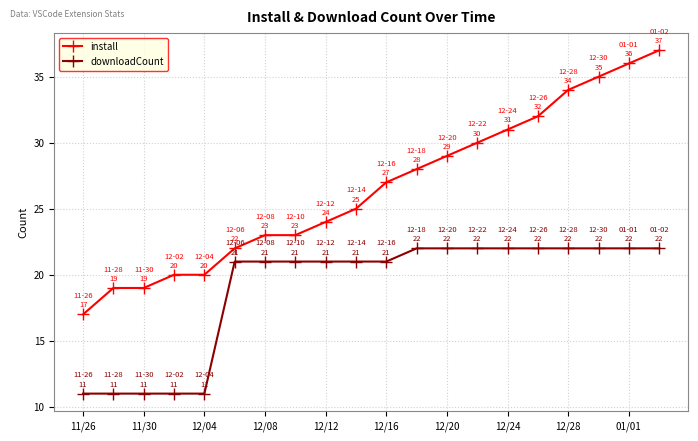

True or false: downloadCount and install intersect in this chart.

False